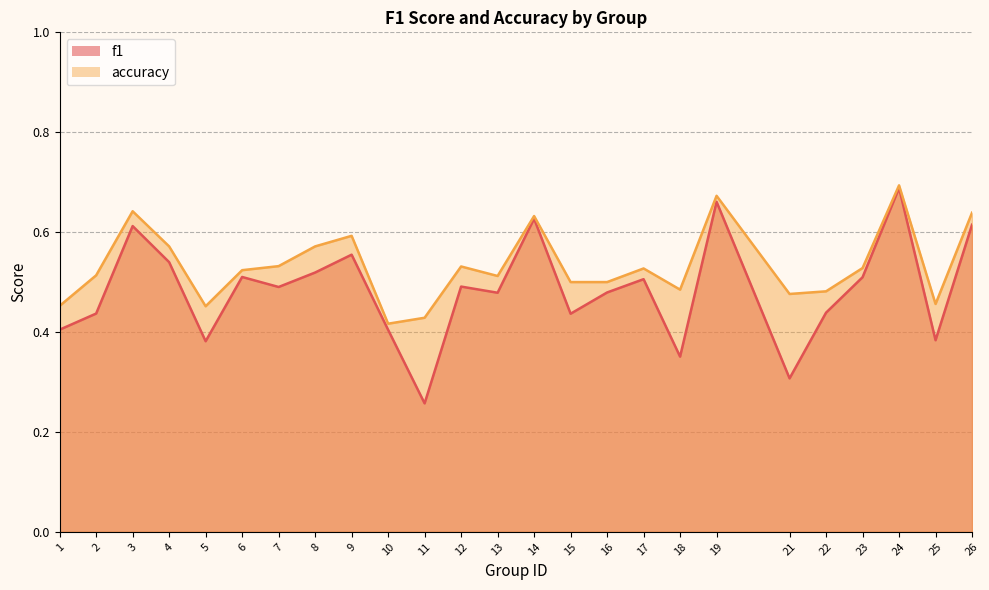

Which series changed the most between 6 and 21?

f1